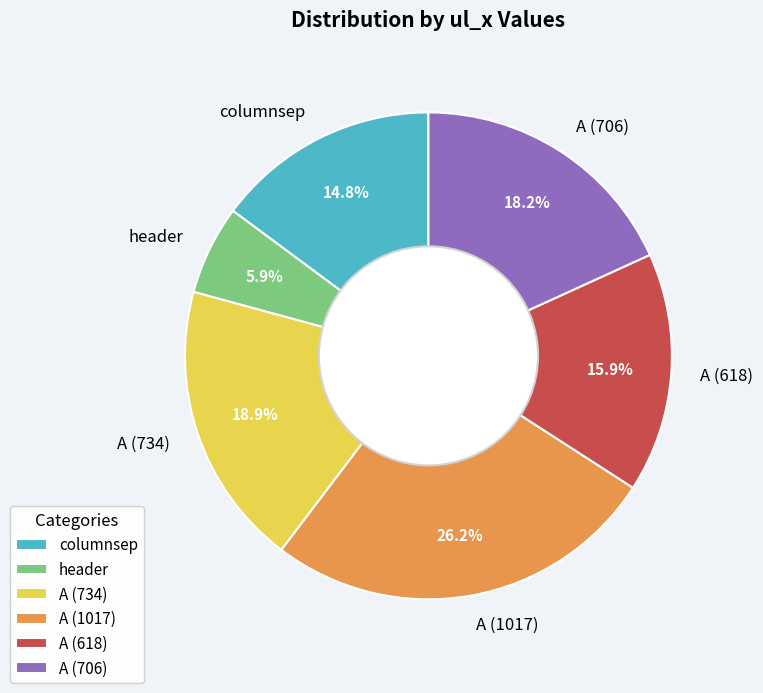

Which has a higher value, A (734) or header?

A (734)